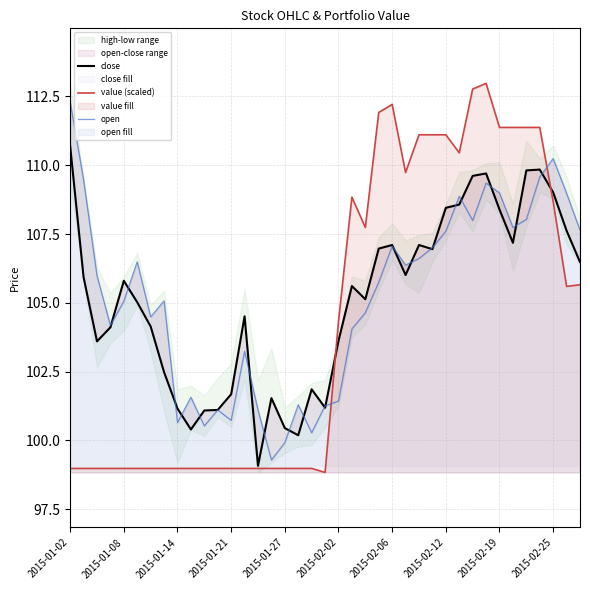

Does the chart have visible grid lines?

Yes